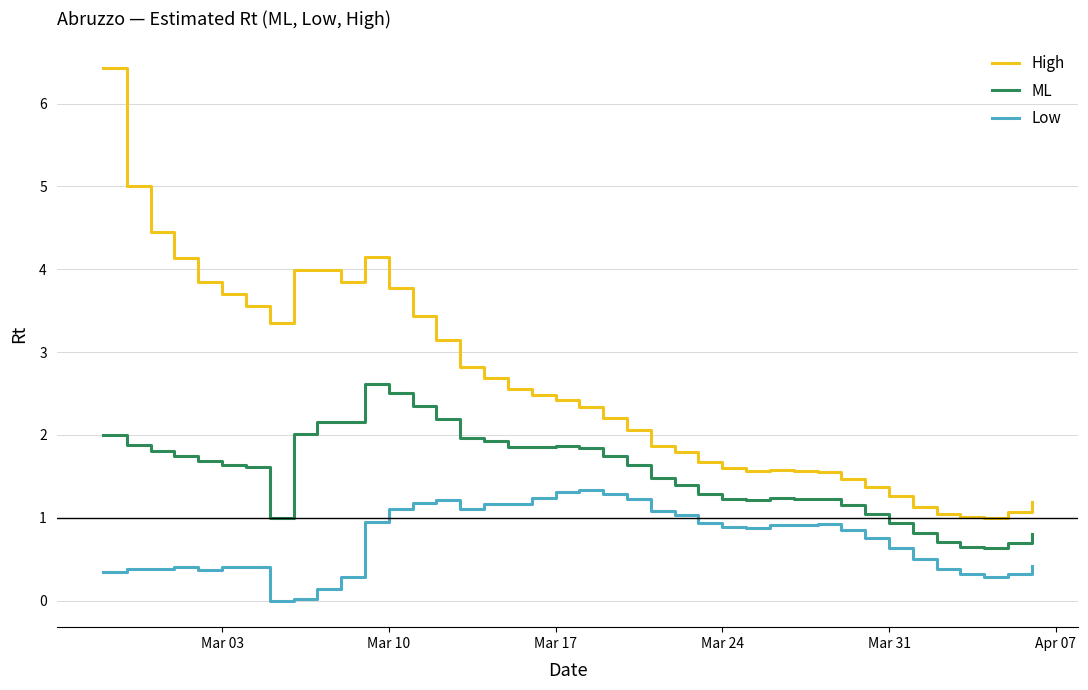

What is the lowest value of the ML series?

0.6